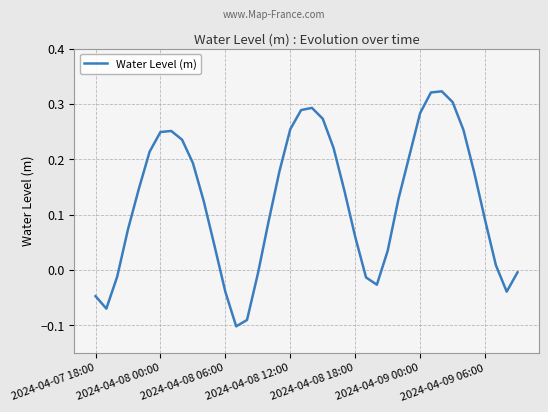

What is the difference between the maximum and minimum values?

0.4